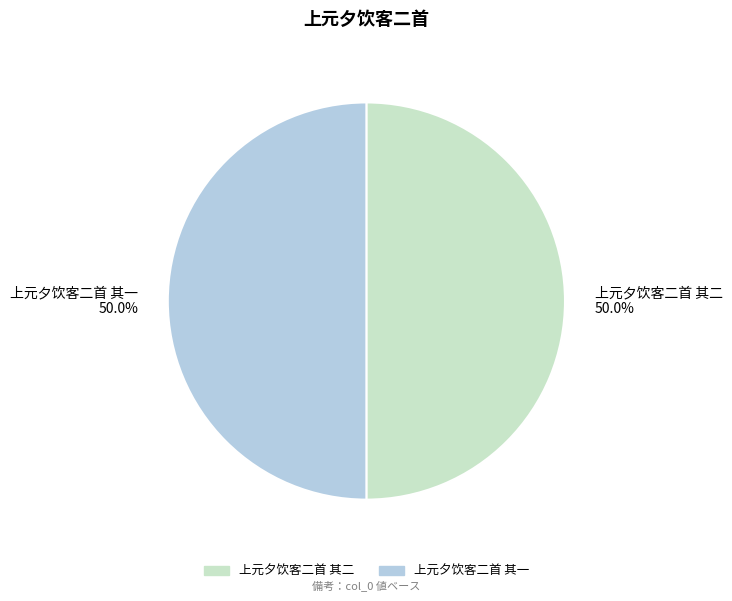

Count the number of slices in the pie.

2